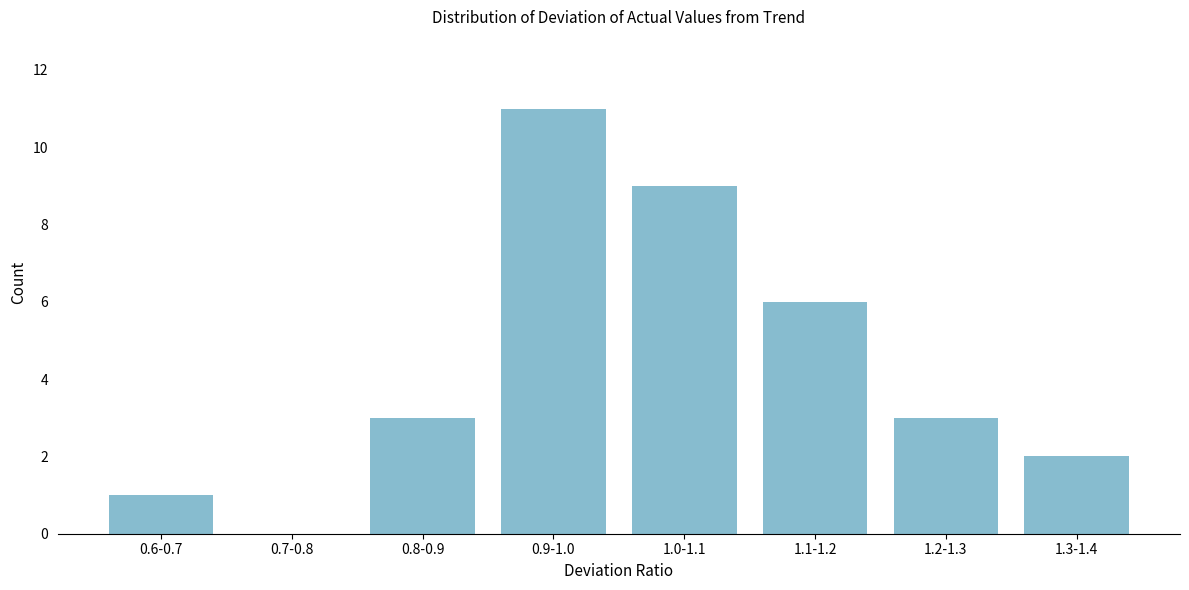

Reading right to left, what are all the values shown in this chart?

1.3-1.4=2	1.2-1.3=3	1.1-1.2=6	1.0-1.1=9	0.9-1.0=11	0.8-0.9=3	0.7-0.8=0	0.6-0.7=1